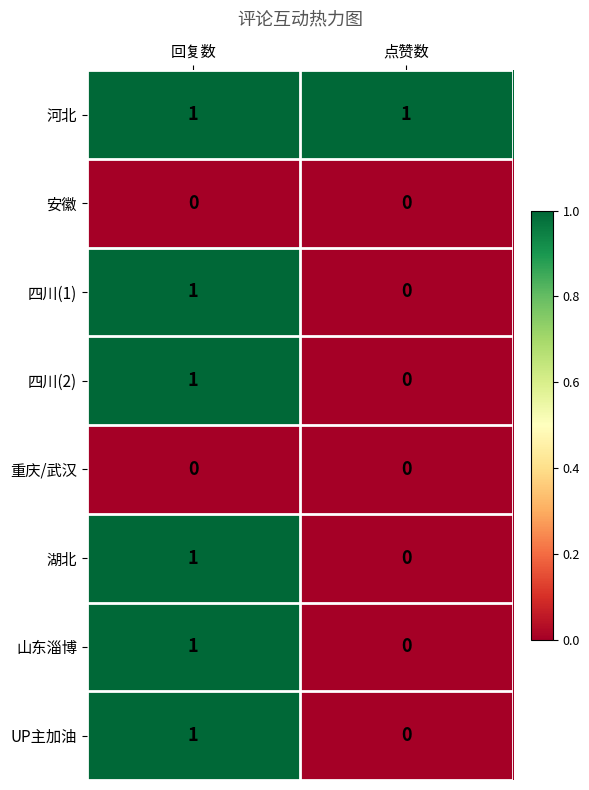

At which label does 湖北 reach its peak?

回复数